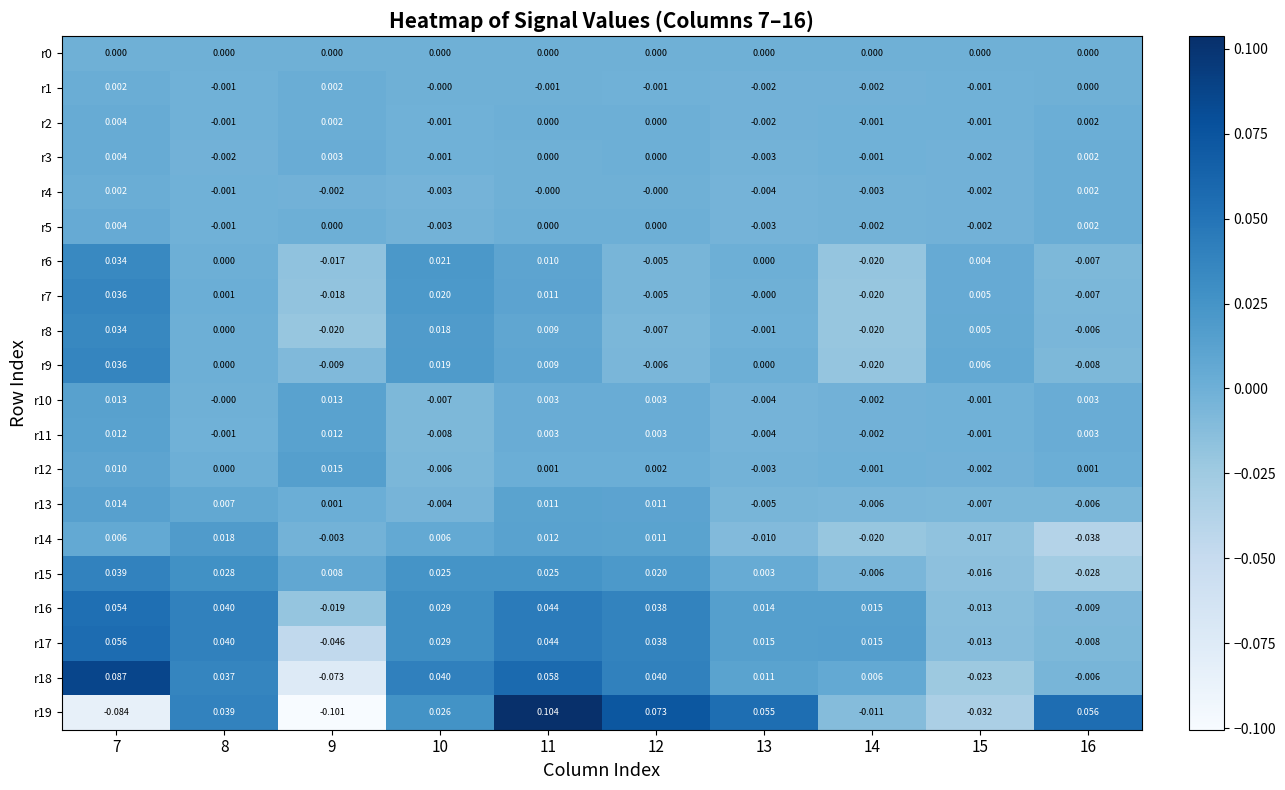

Is the value of r17 at 13 greater than the value of r10 at 8?

Yes